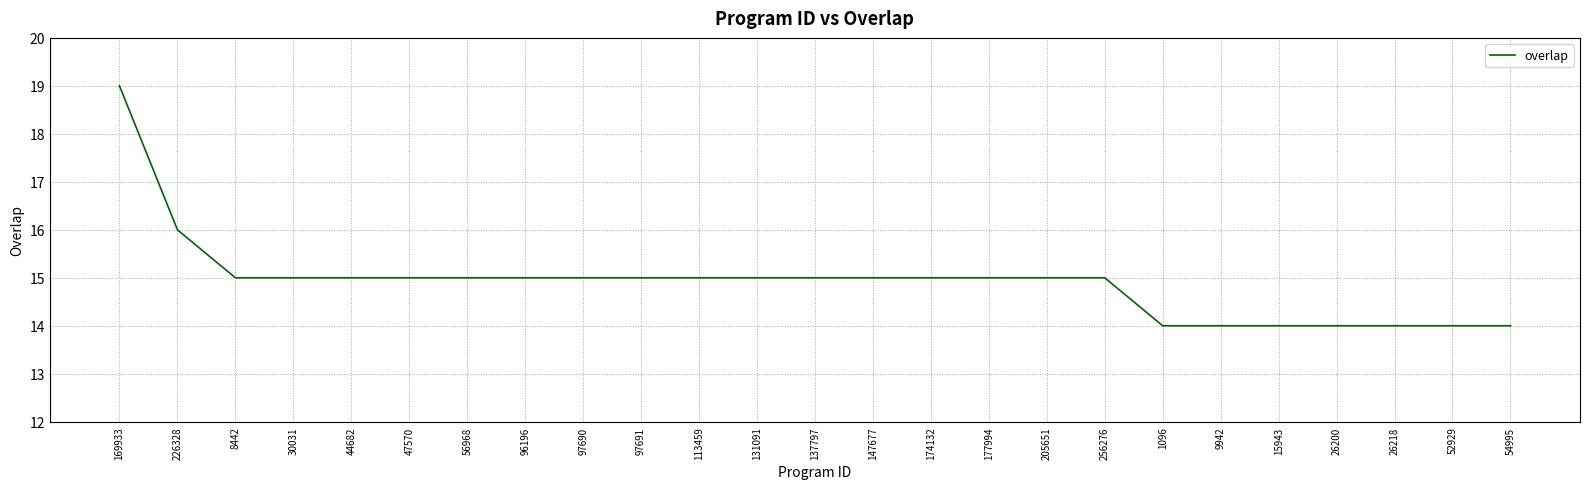

How many series are shown in this chart?

1